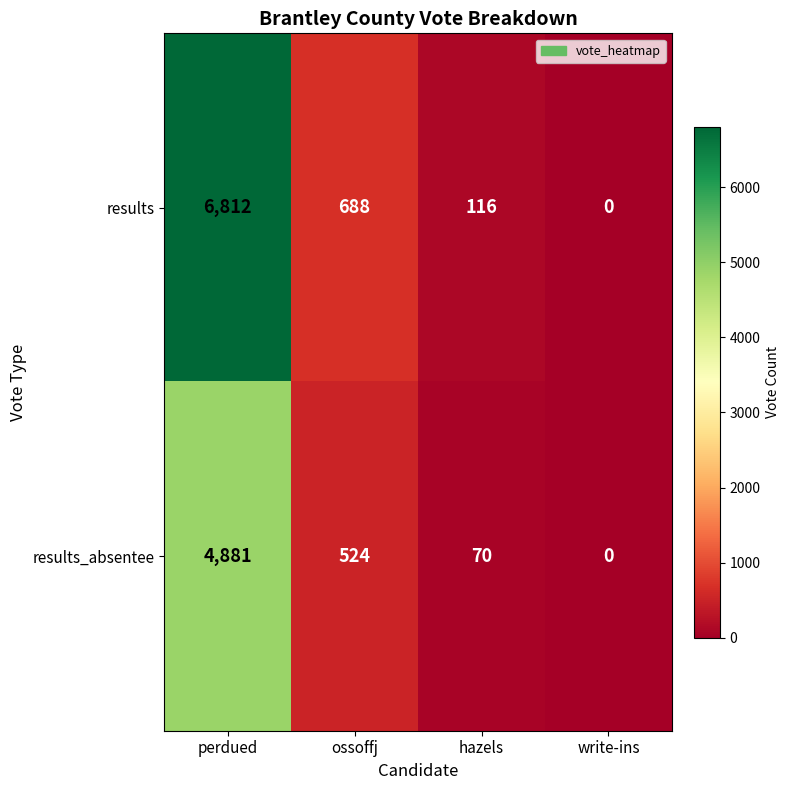

Reading left to right, transcribe all the data shown in this chart.

results: 6812	688	116	0
results_absentee: 4881	524	70	0